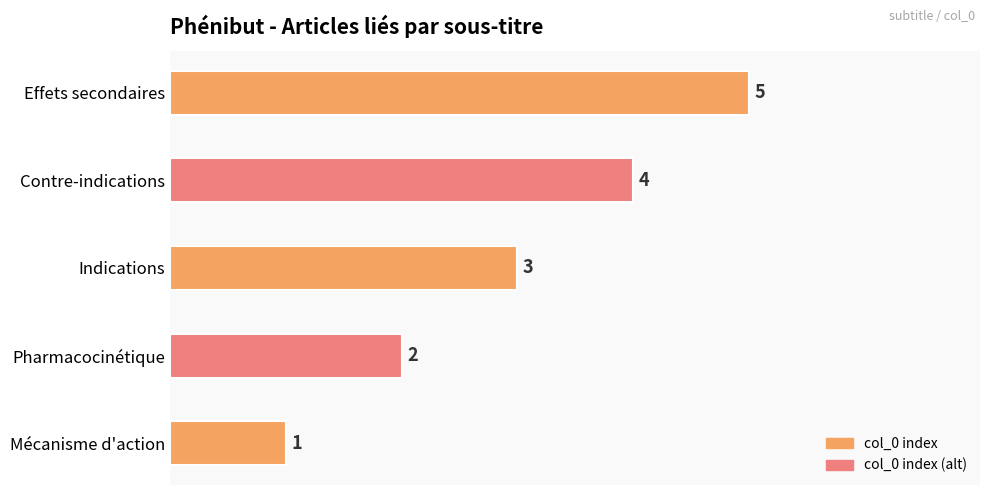

What is the maximum value shown in the chart?

5